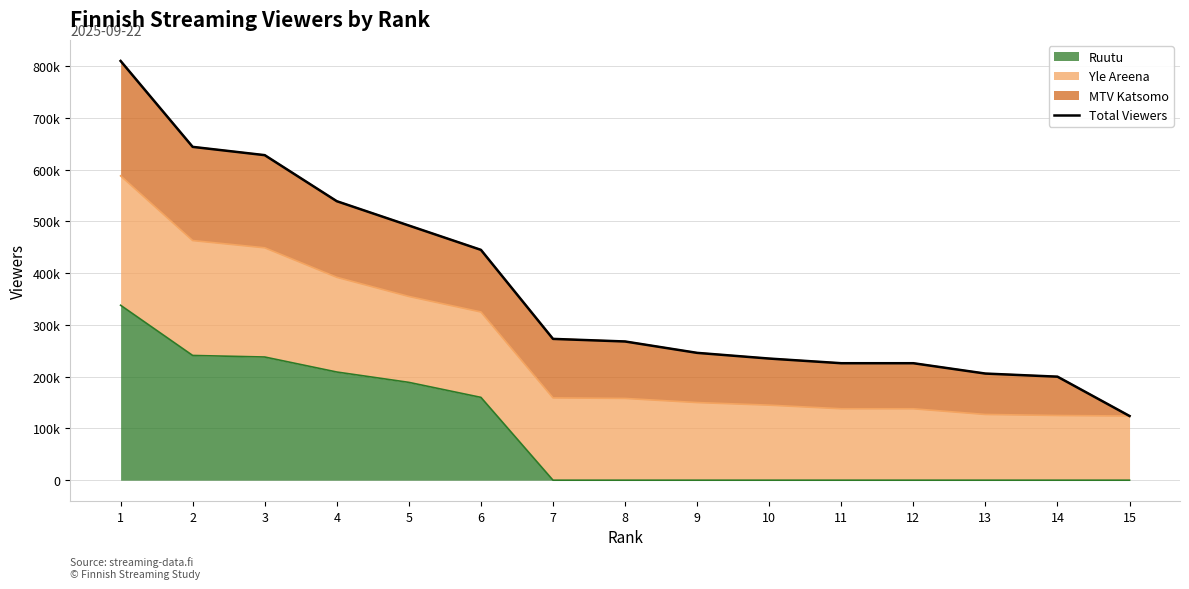

How many lines are shown in the chart?

1